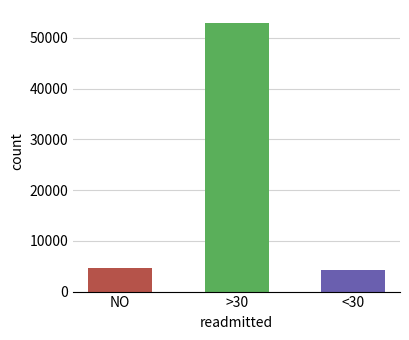

What is the sum of all values?

61757.3